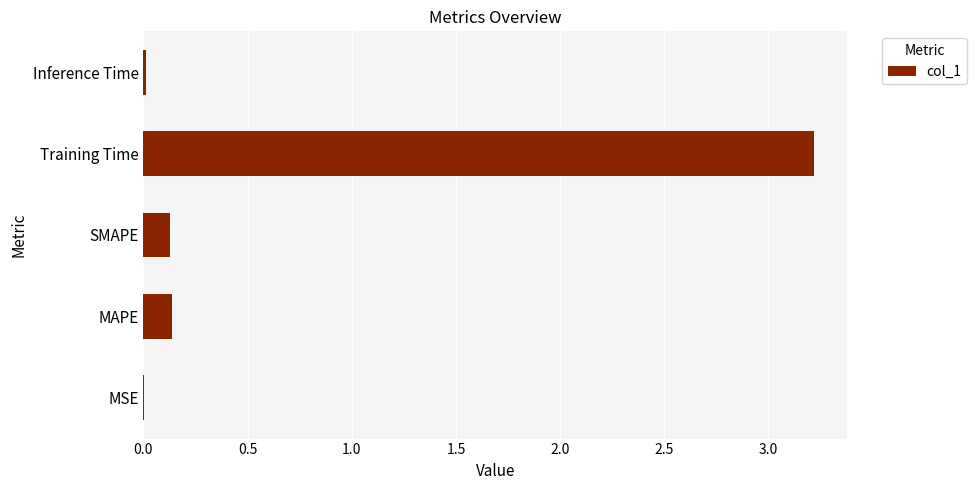

What is the change in value from SMAPE to Training Time?

+3.1